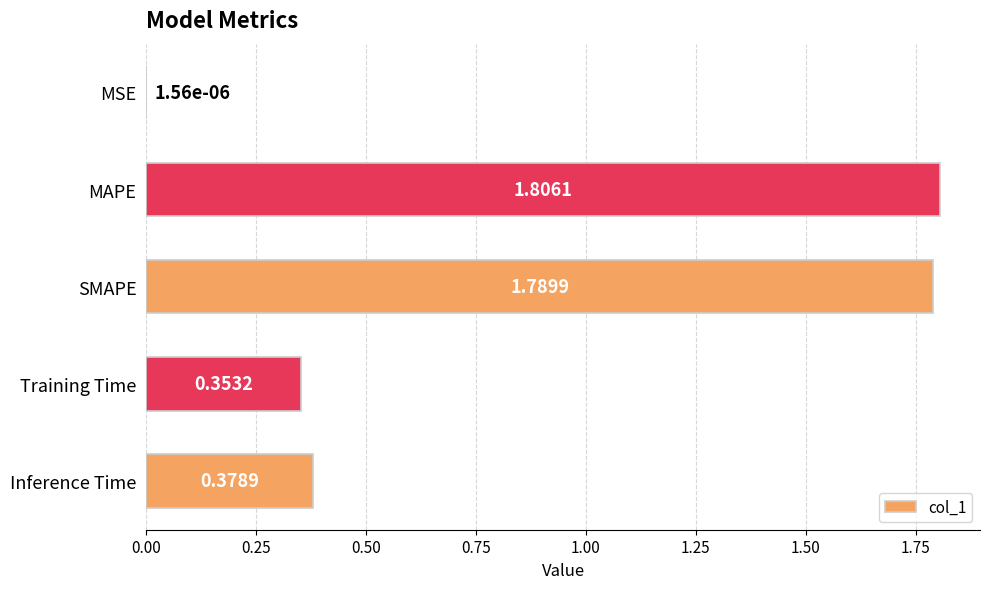

At which label is the value closest to 0?

MSE